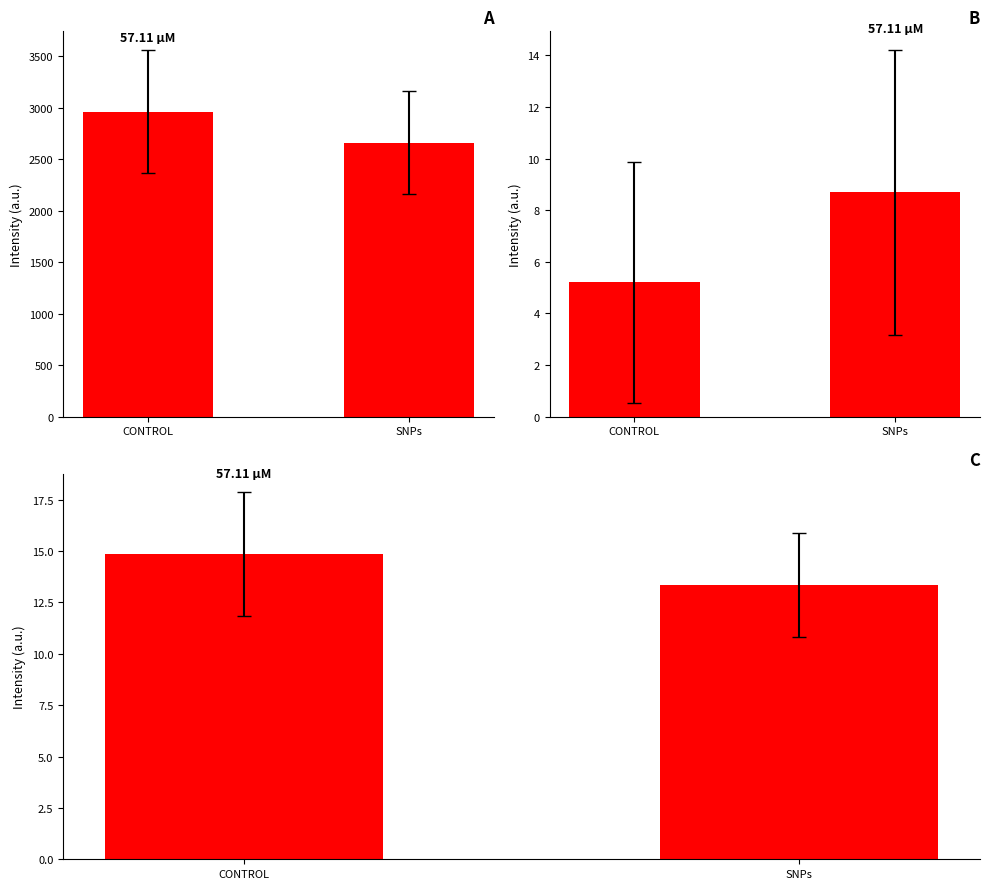

What is the label of the 2nd bar from the right?

CONTROL